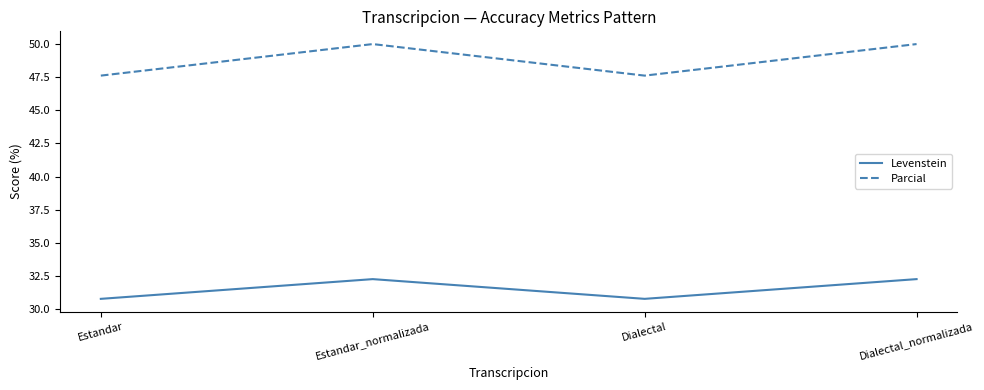

At how many categories does at least one series exceed 41?

4